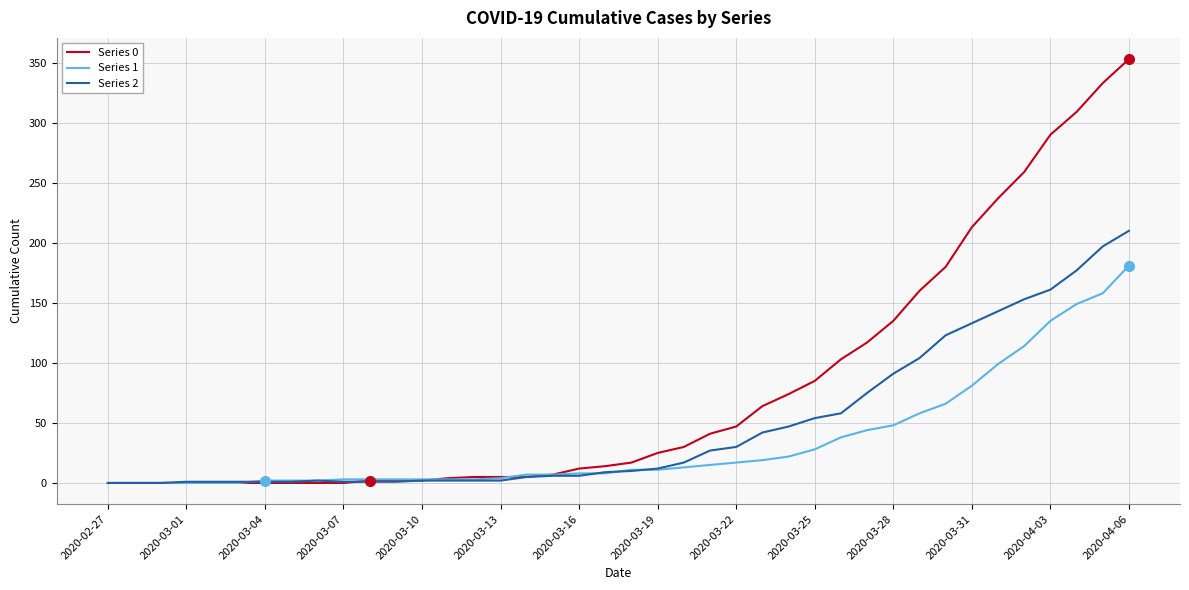

What are all the series names shown in the legend?

Series 0, Series 1, Series 2